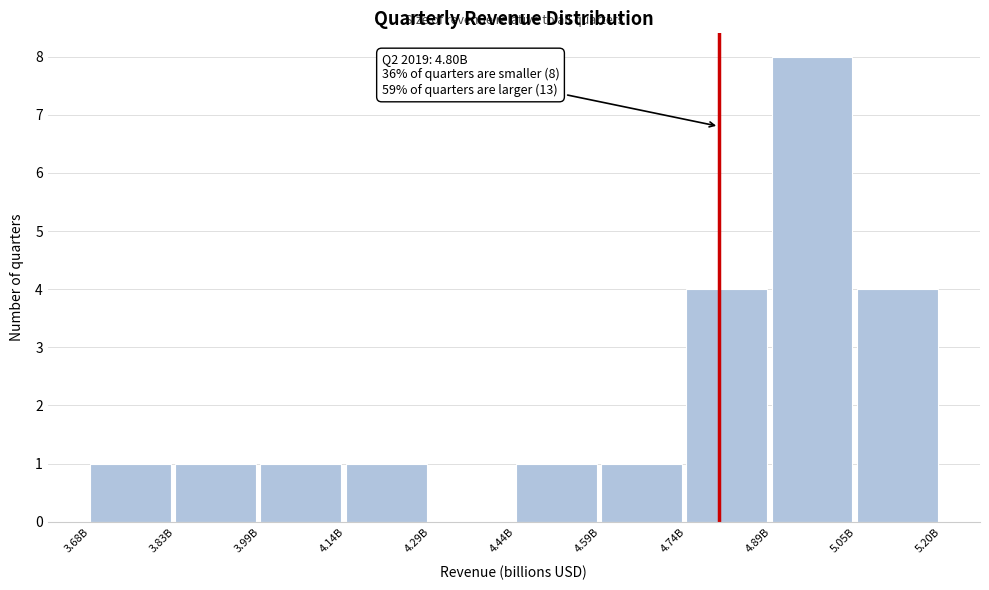

Reading right to left, transcribe all the data shown in this chart.

5.05B=4	4.89B=8	4.74B=4	4.59B=1	4.44B=1	4.29B=0	4.14B=1	3.99B=1	3.83B=1	3.68B=1